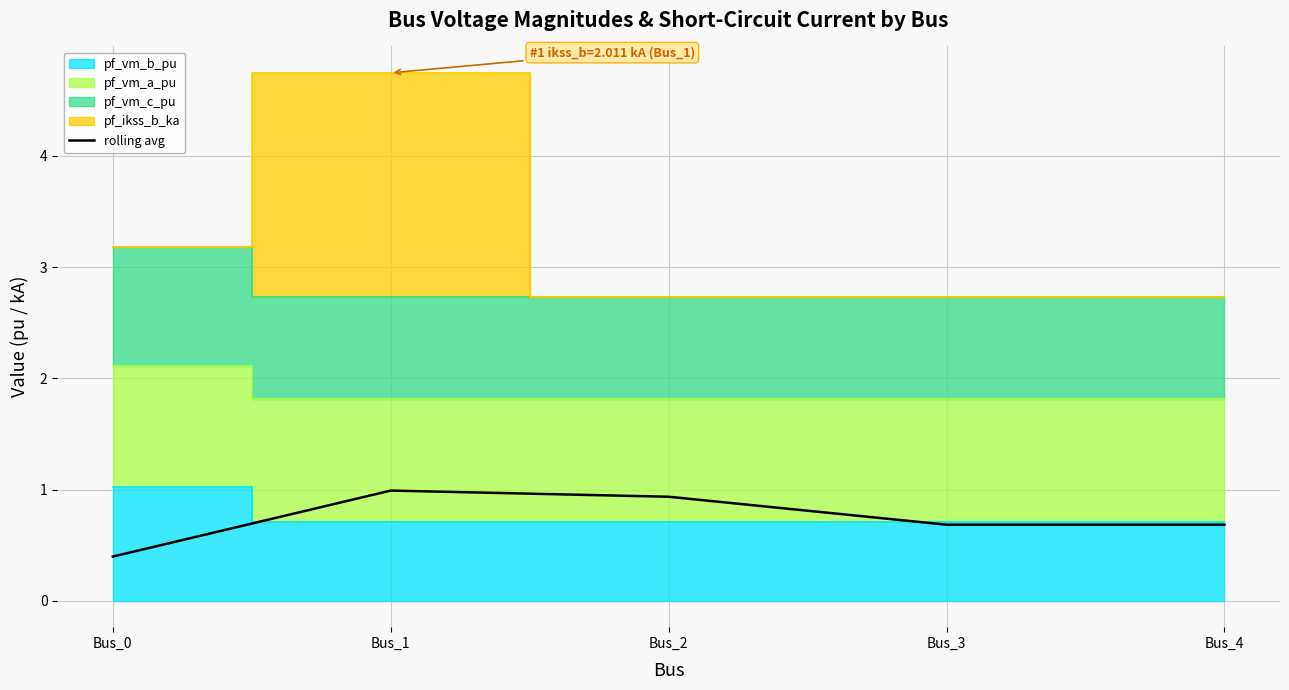

Which label corresponds to the smallest value in the chart?

Bus_0